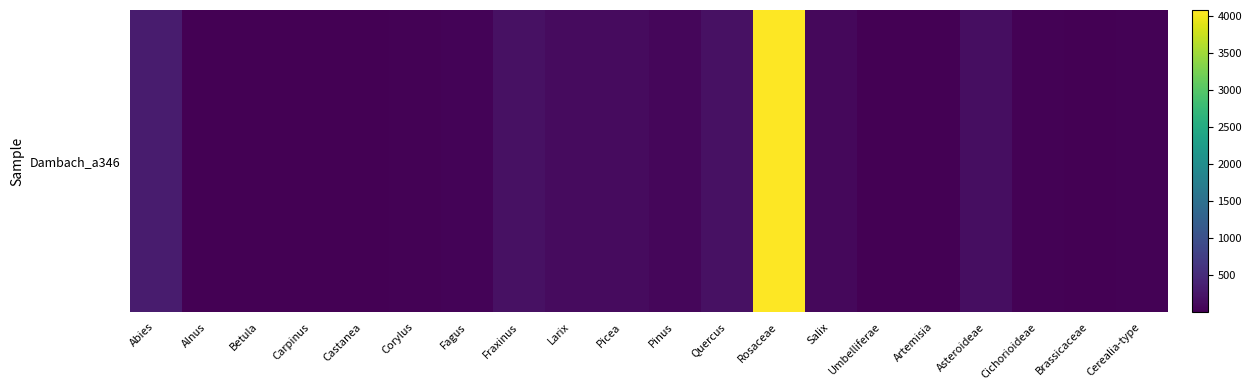

How many data points are above 42?

9